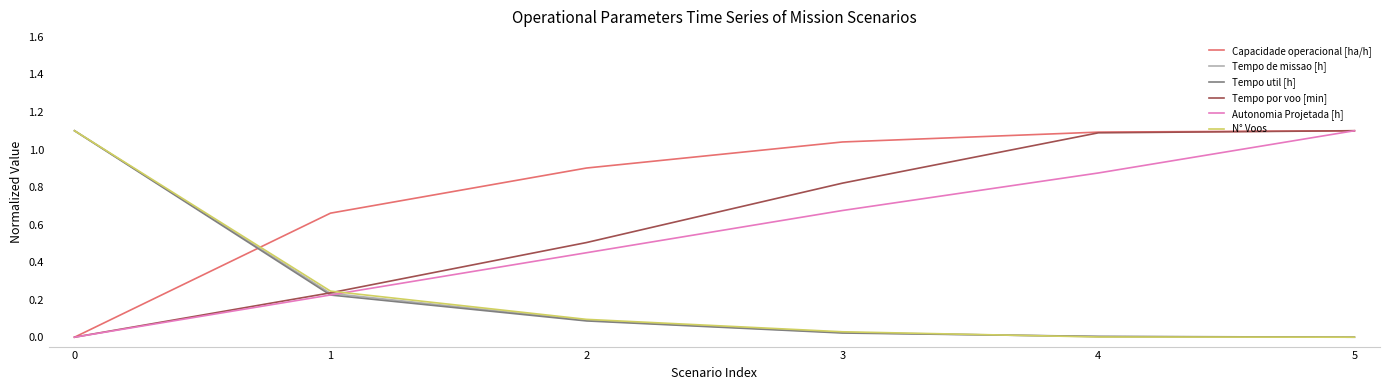

How many distinct data groups are displayed?

6